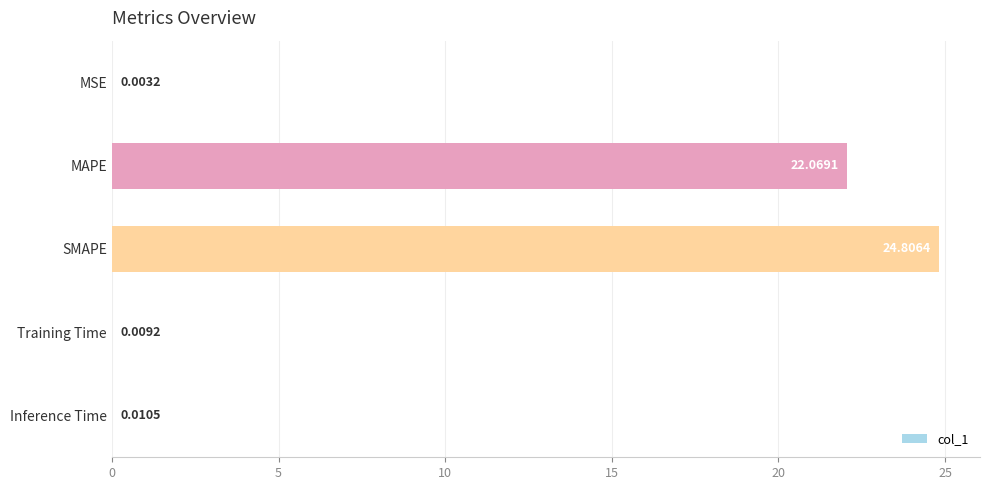

Where is the data nearest to the value 12?

MAPE